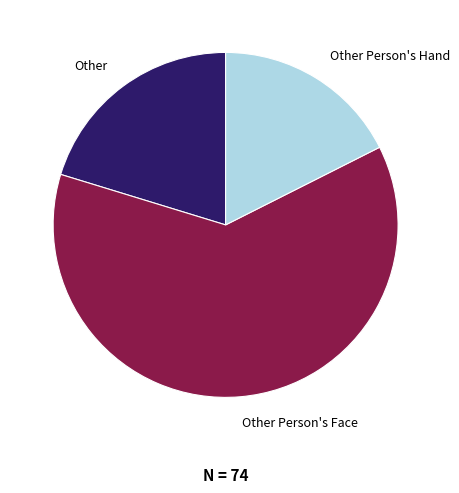

What is the smallest slice in the pie chart?

Other Person's Hand